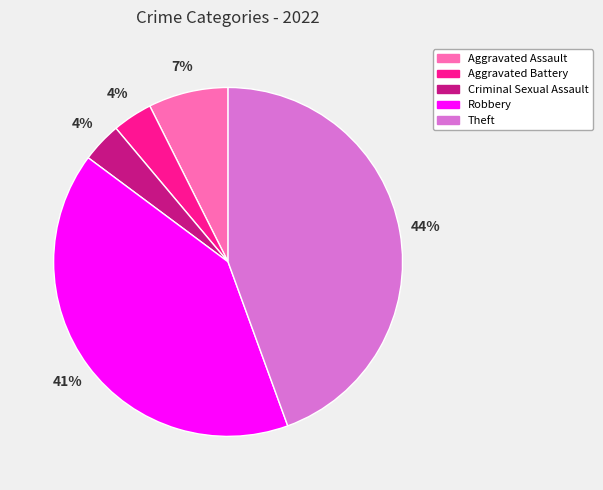

To the nearest percent, what portion does Aggravated Battery represent?

4%